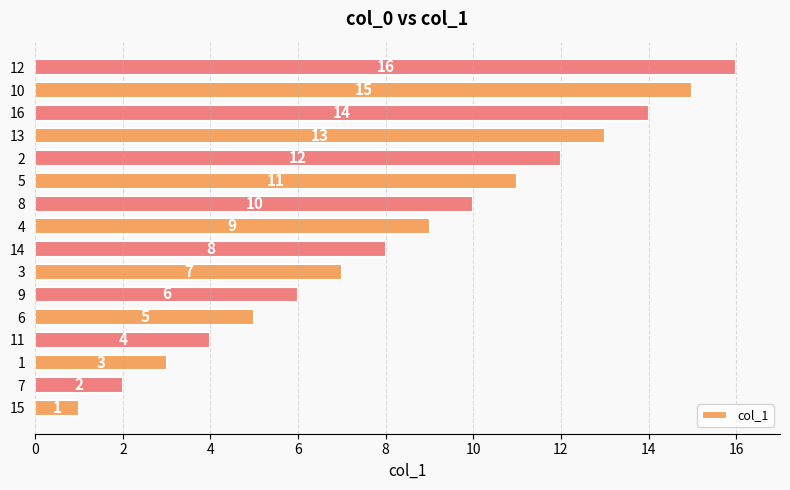

What is the sum of all values?

136